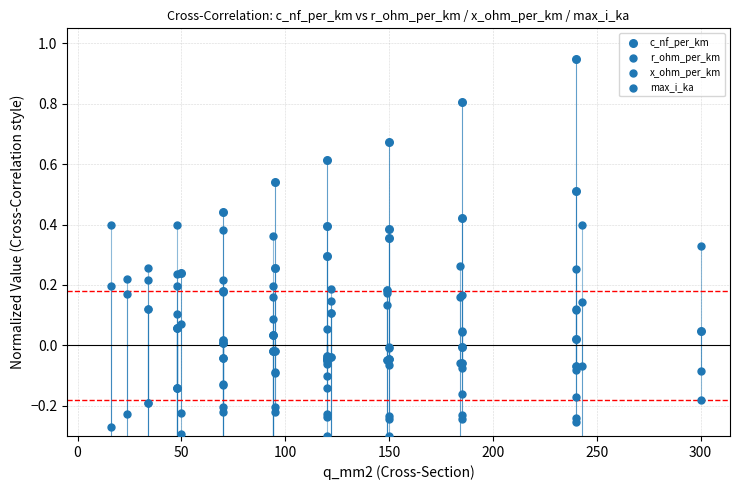

Is the value of x_ohm_per_km at 22 greater than the value of c_nf_per_km at 9?

Yes